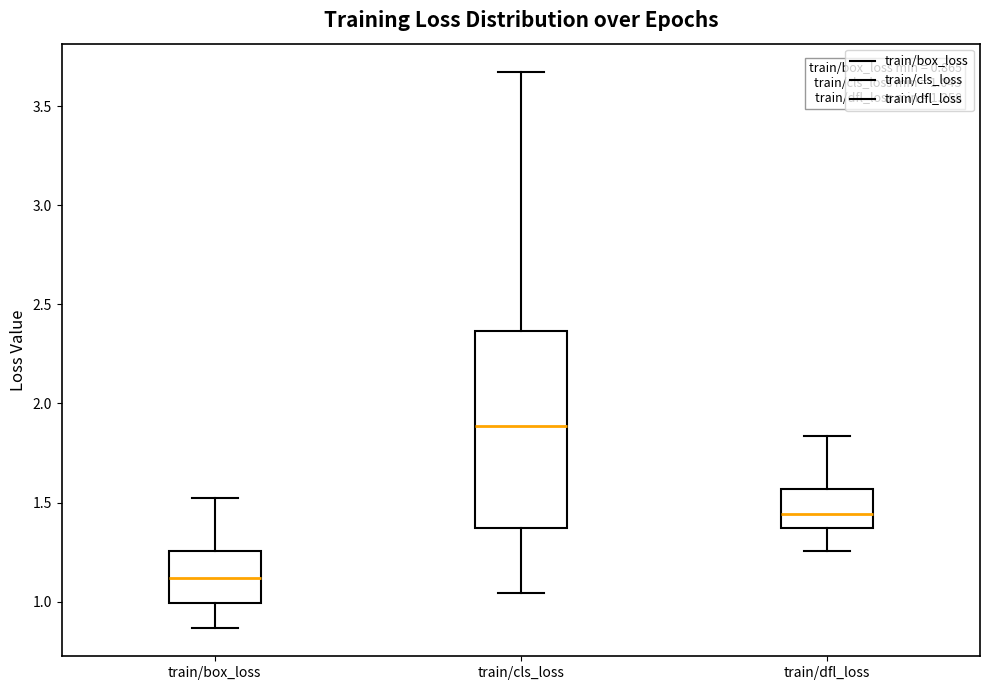

Which box's median line is the lowest?

train/box_loss